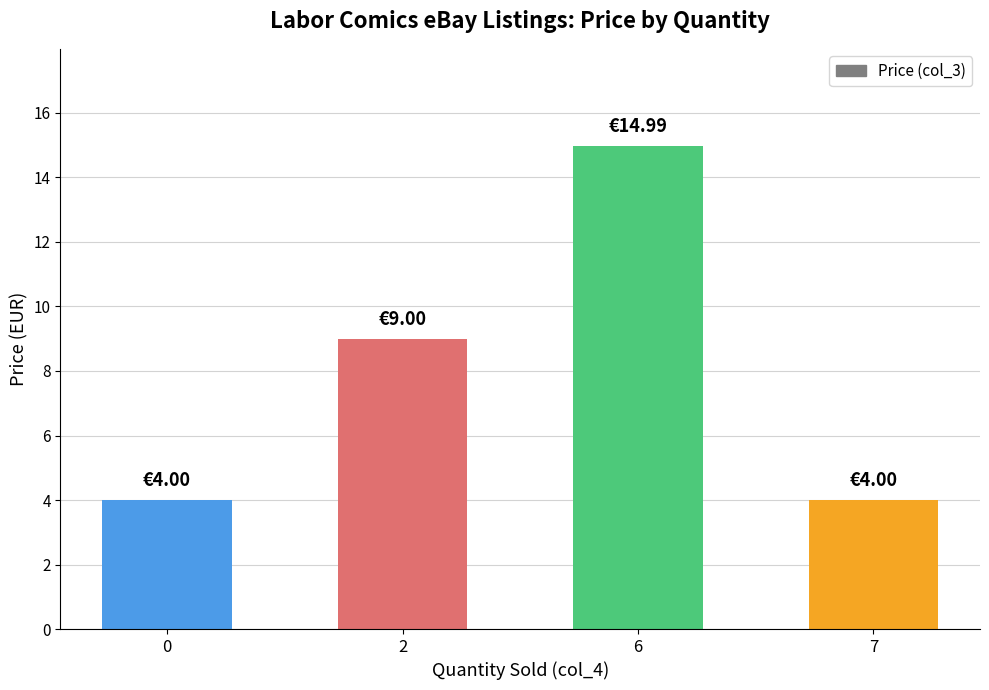

Approximately how many times larger is the value at 7 compared to 2?

0.4